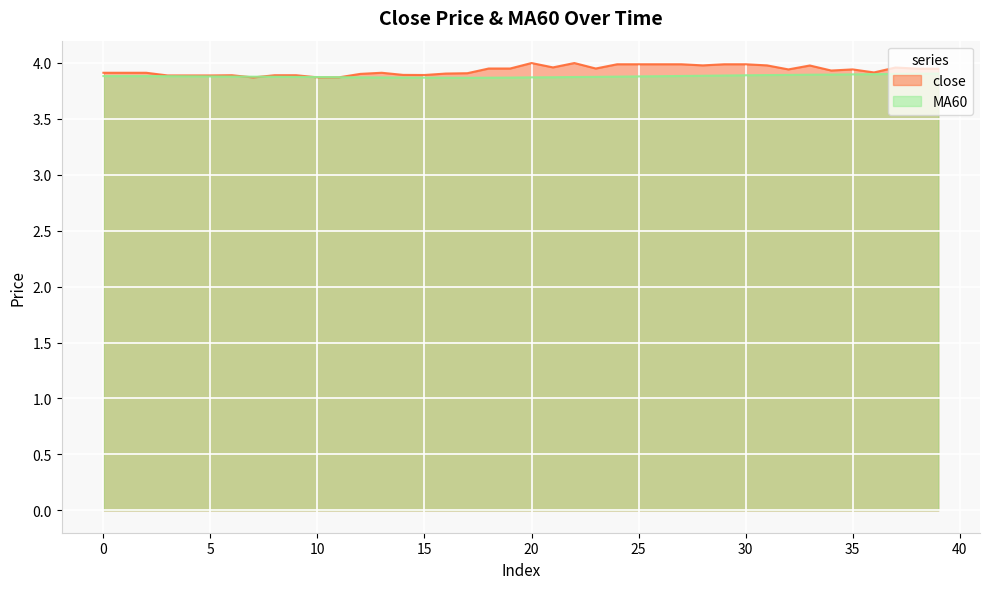

Does the chart display data point markers on the line(s)?

No